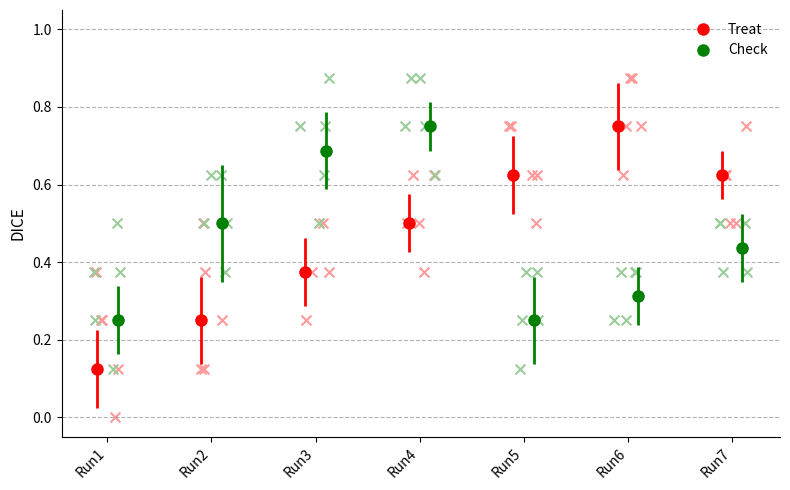

Which series has the largest total across all categories?

Check